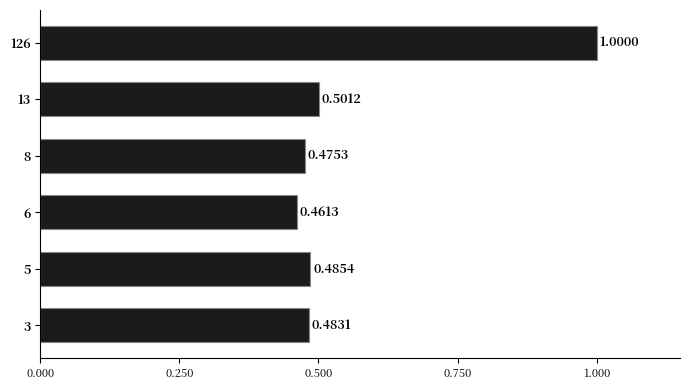

How many categories are shown in the chart?

6